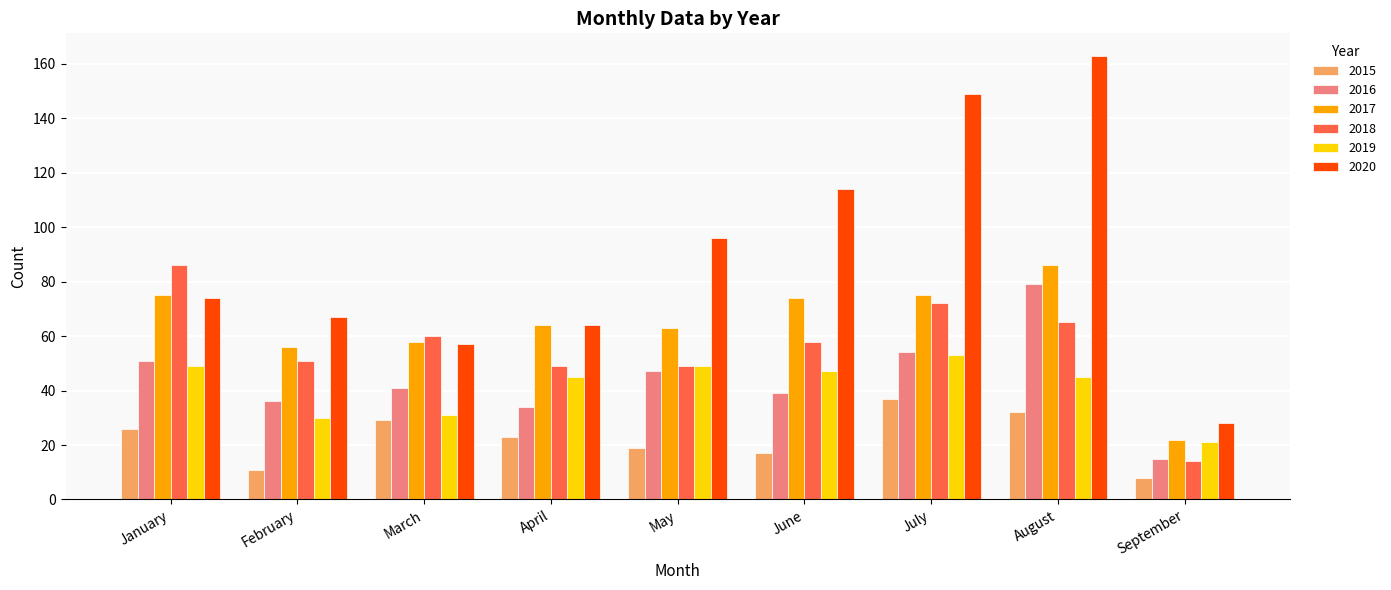

What is the lowest value of the 2018 series?

14